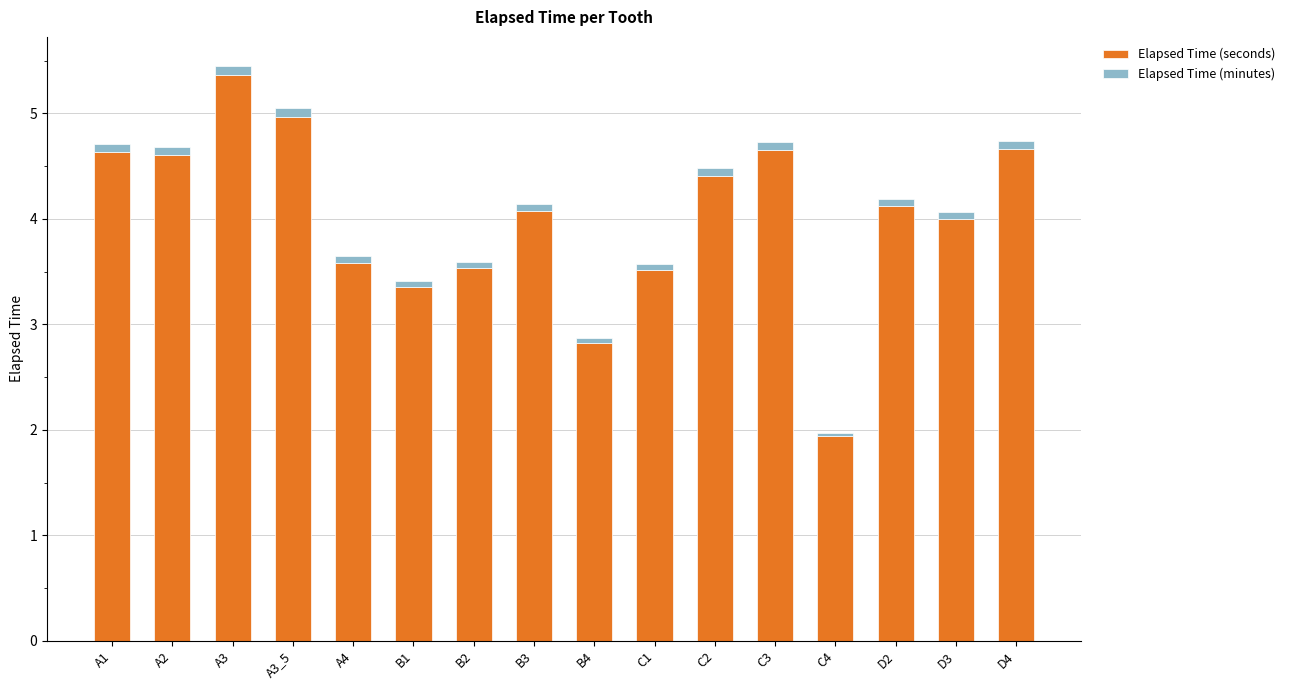

What is the value of the Elapsed Time (seconds) bar at the 11th from the left?

4.4